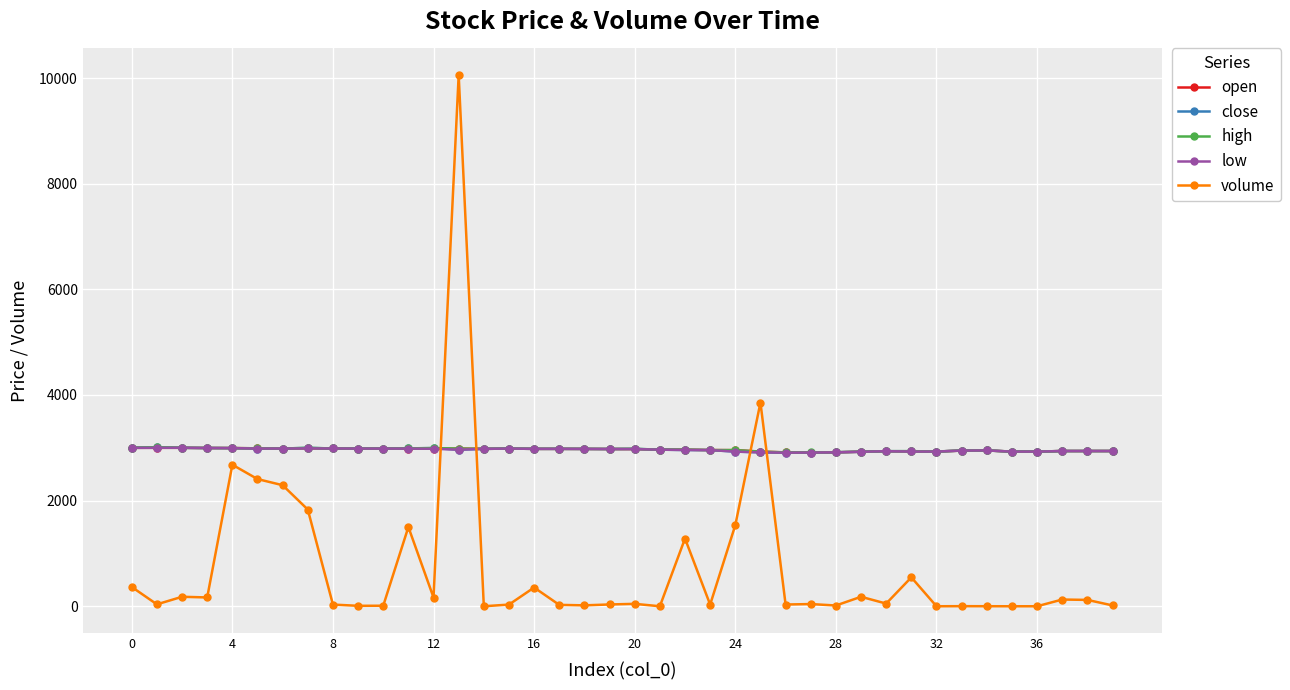

Which series has the widest spread of values?

volume